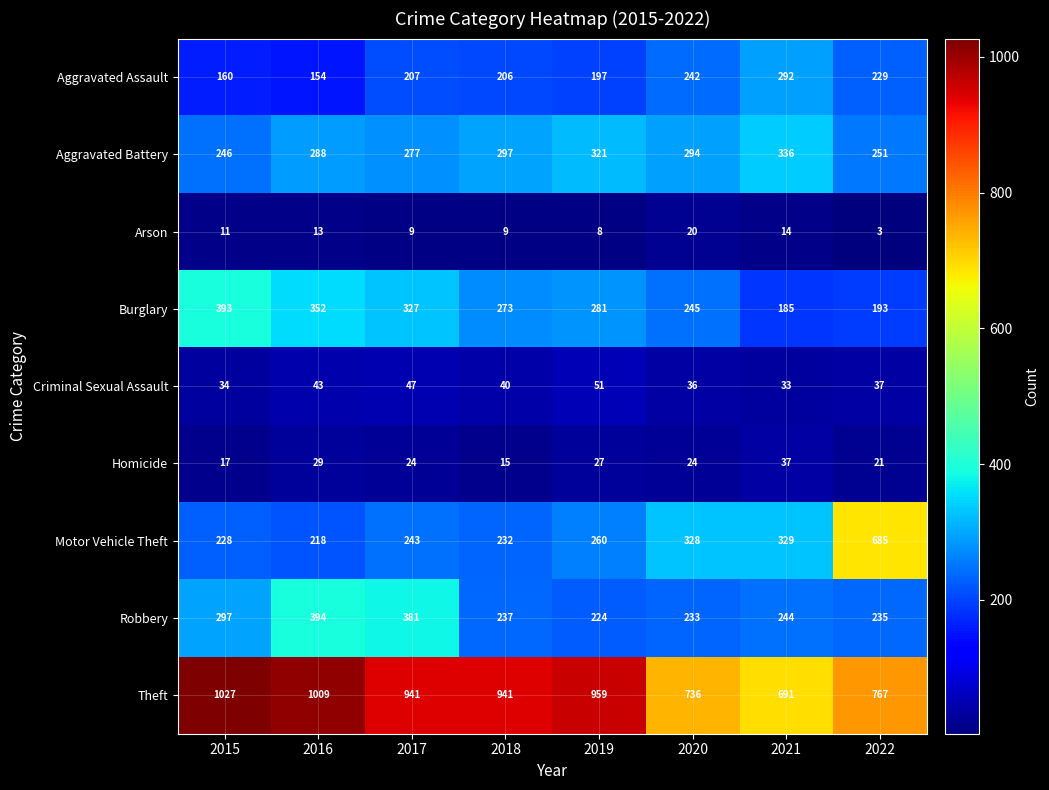

What is the maximum value for Robbery?

394